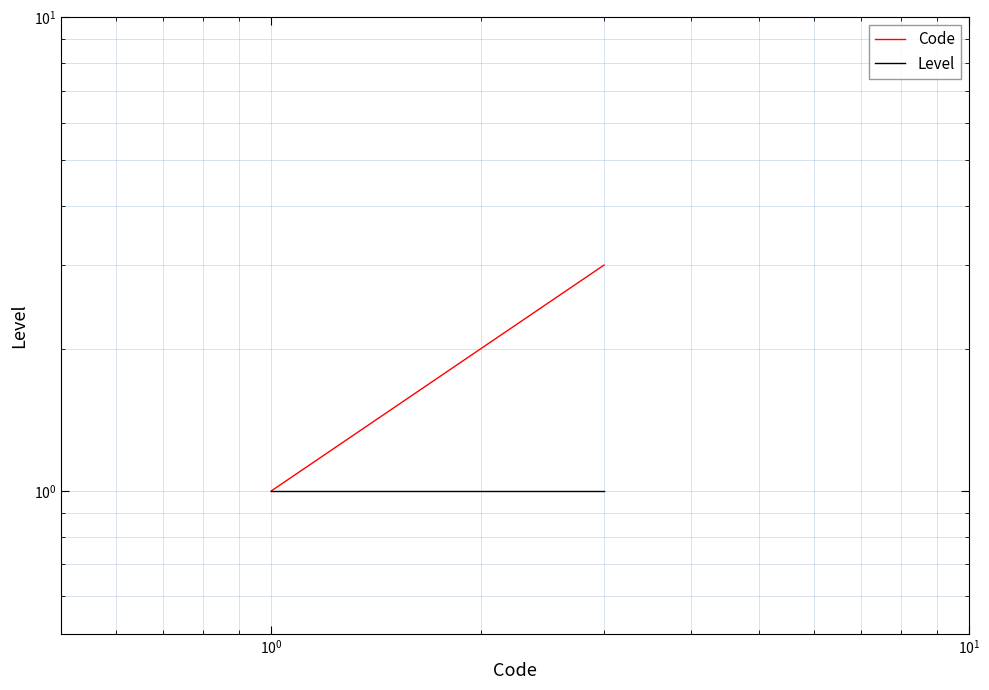

At how many categories does at least one series exceed 2?

1